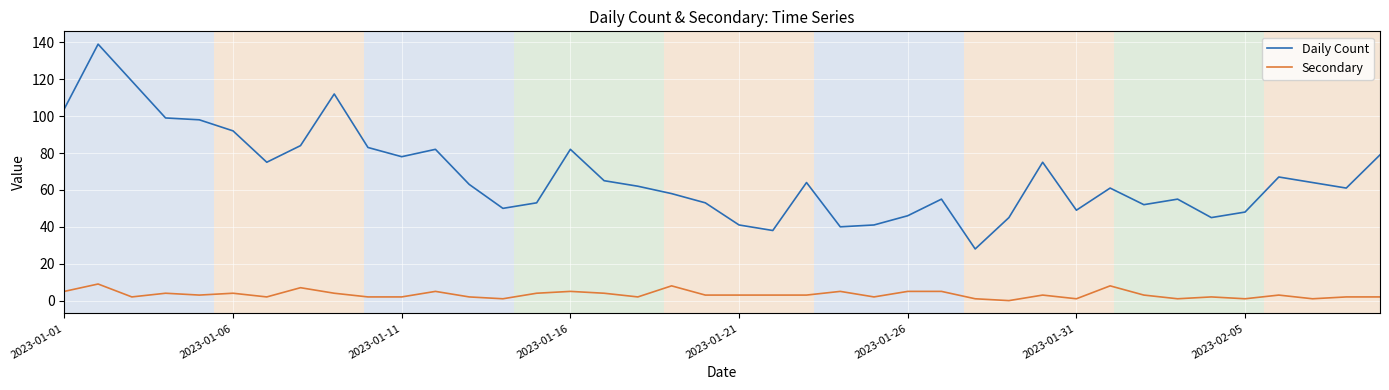

Which series has the widest spread of values?

Daily Count